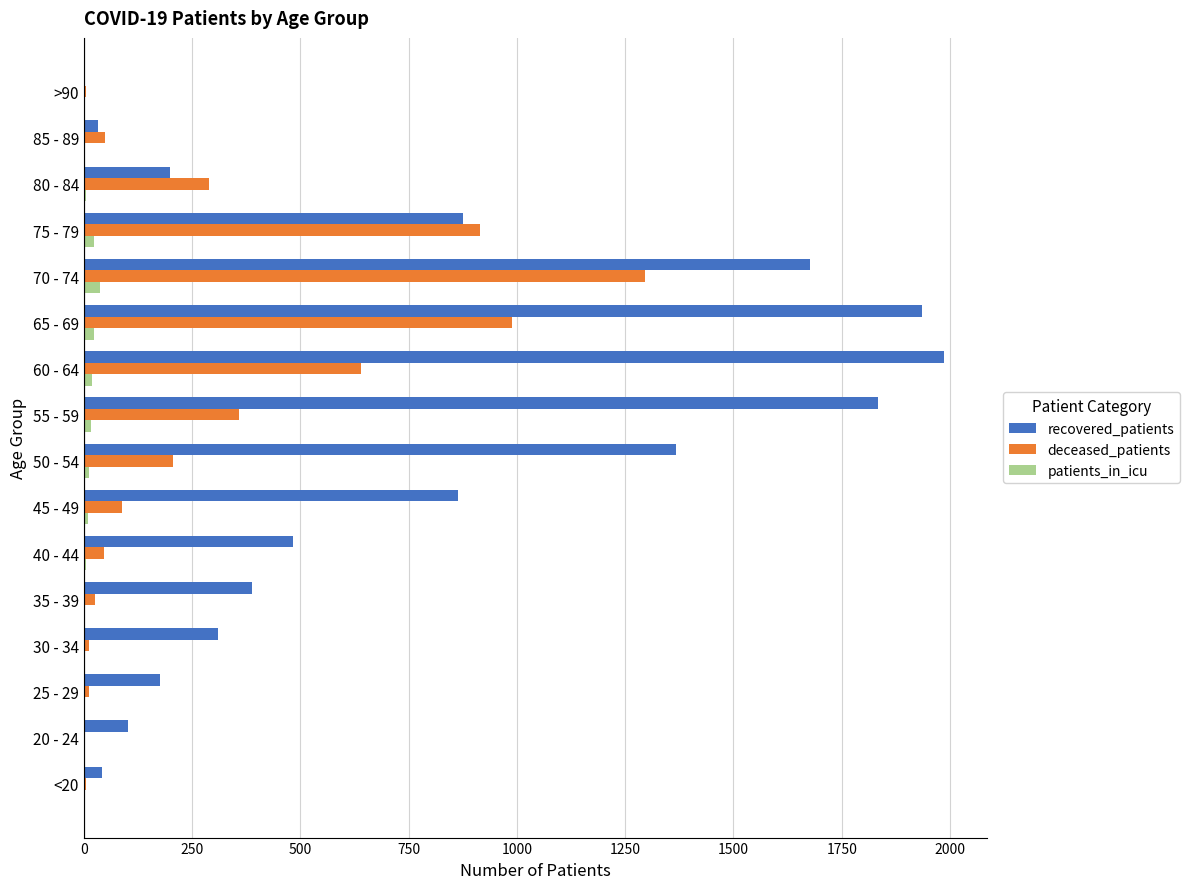

Which series has the largest total across all categories?

recovered_patients